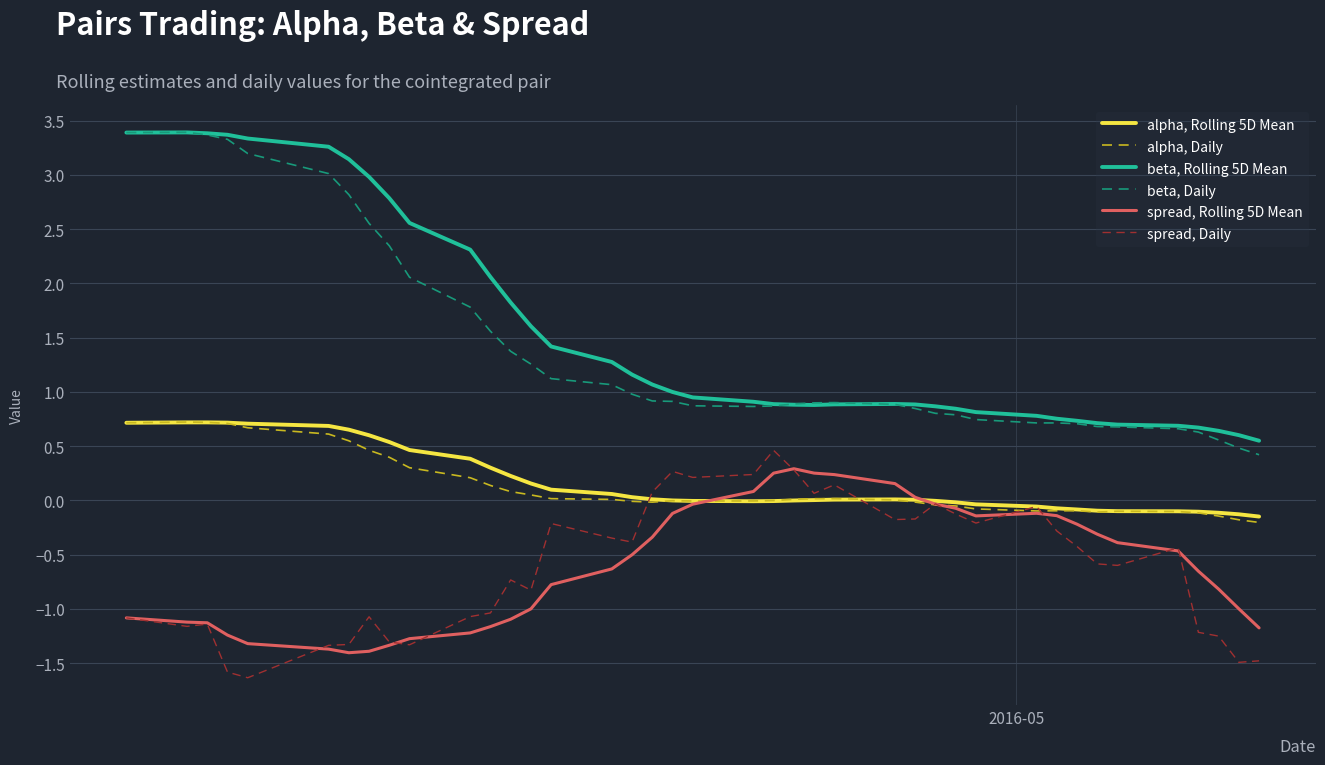

What is the average value of the beta, Rolling 5D Mean series?

1.5